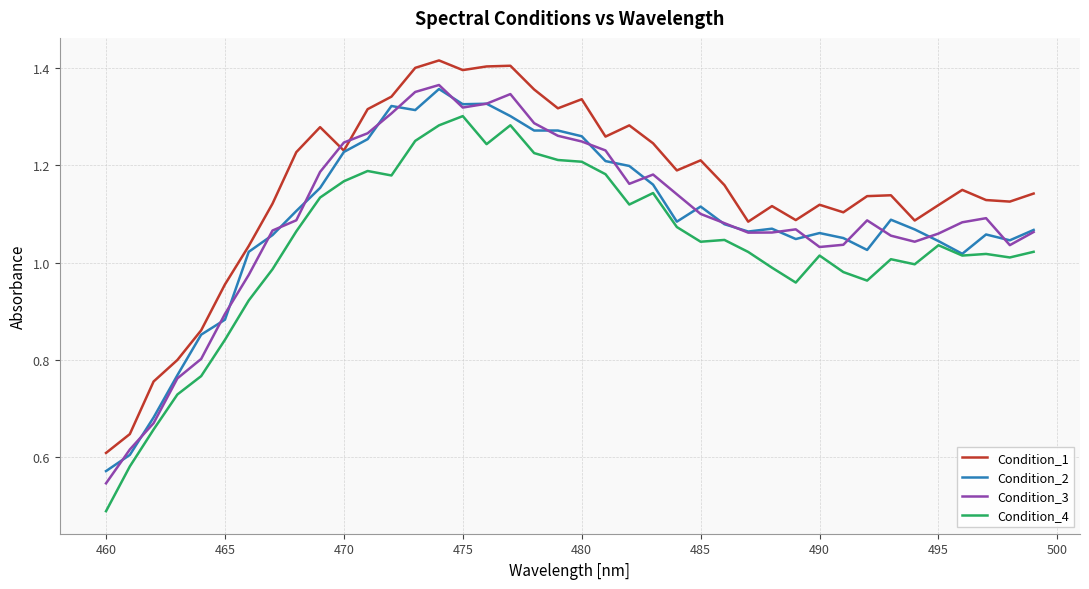

Which series has the largest total across all categories?

Condition_1